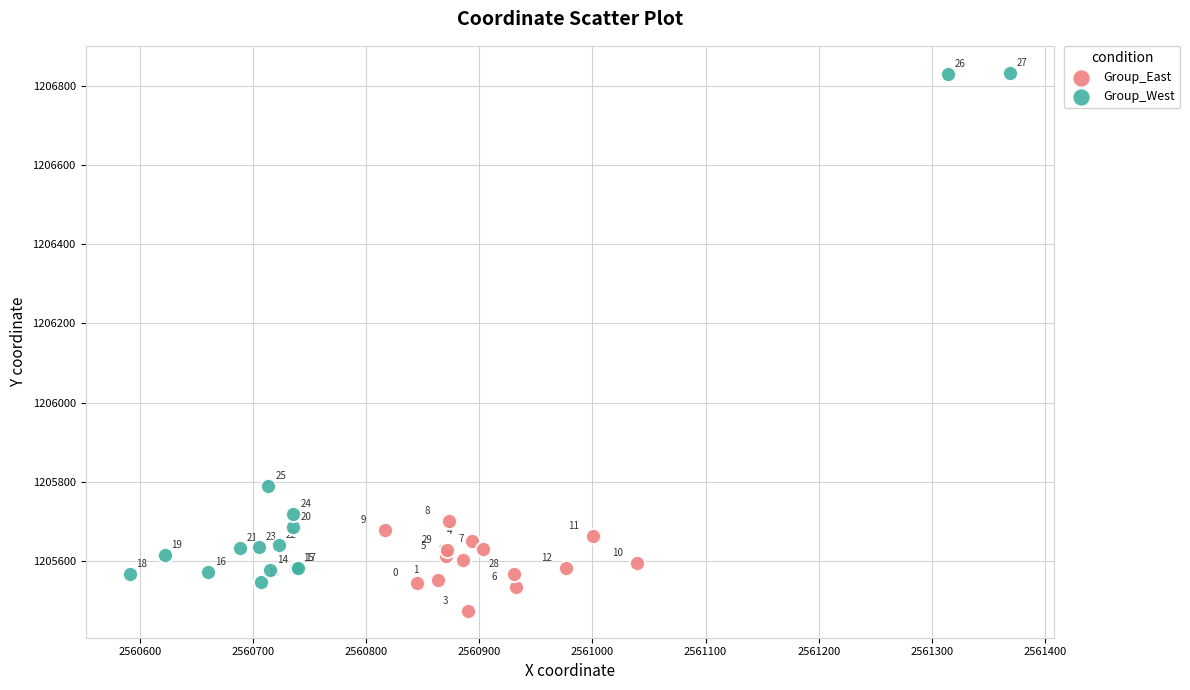

Which series has the widest spread of Y values?

Group_West